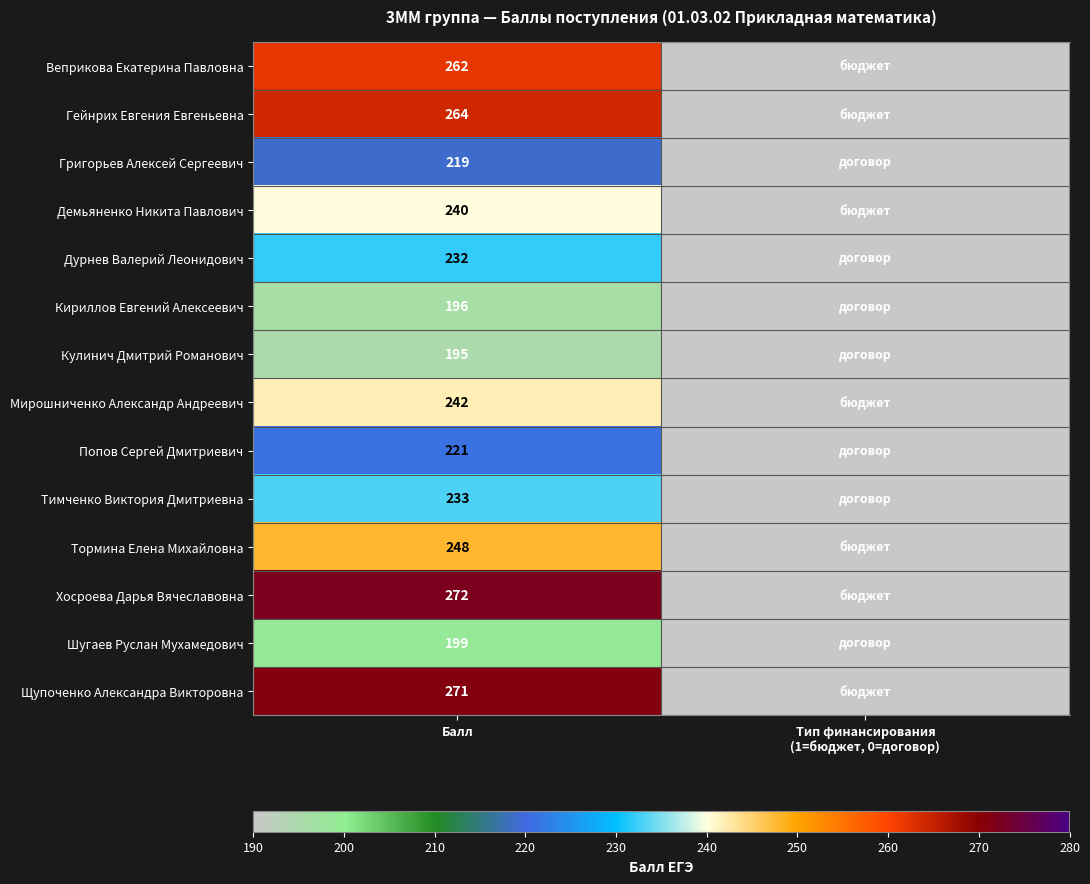

What is the difference between the highest and lowest values at Балл?

77